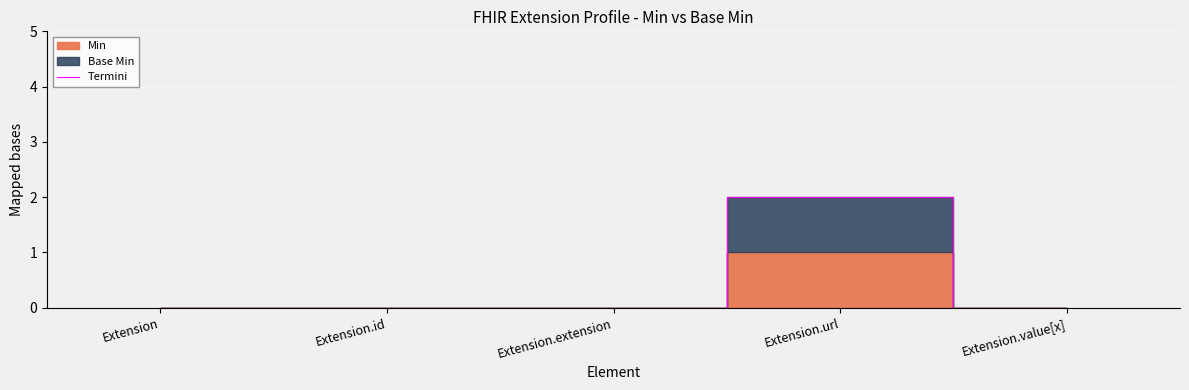

How many points are higher than both their immediate neighbors (excluding endpoints)?

1